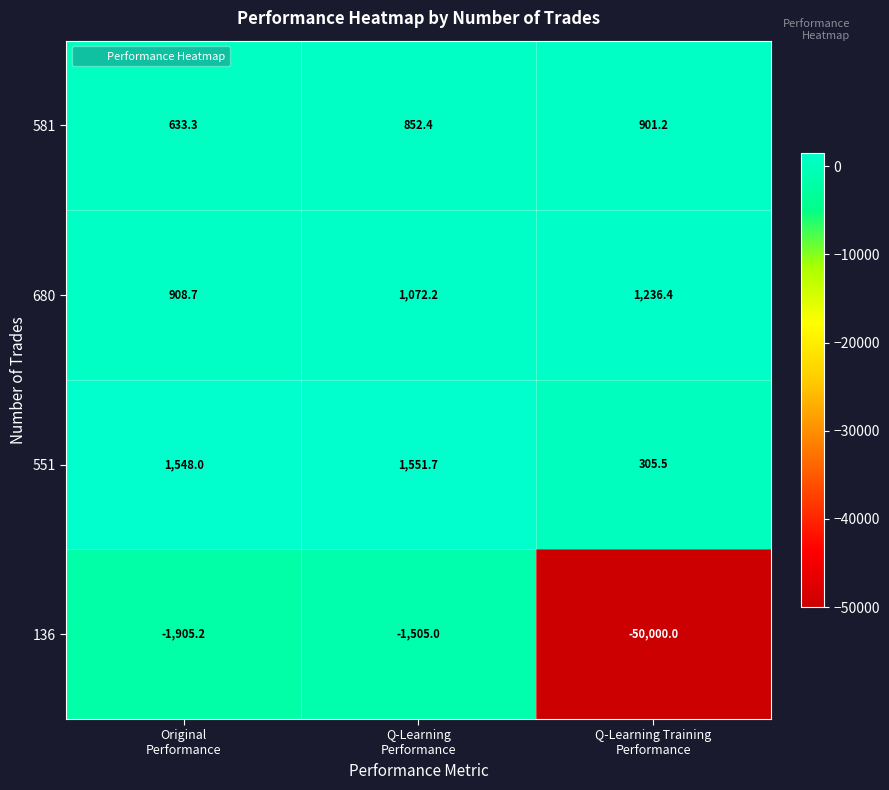

Reading right to left, list all the values displayed in this chart.

581: 901.2	852.4	633.3
680: 1236.4	1072.2	908.7
551: 305.5	1551.7	1548.0
136: -50000.0	-1505.0	-1905.2